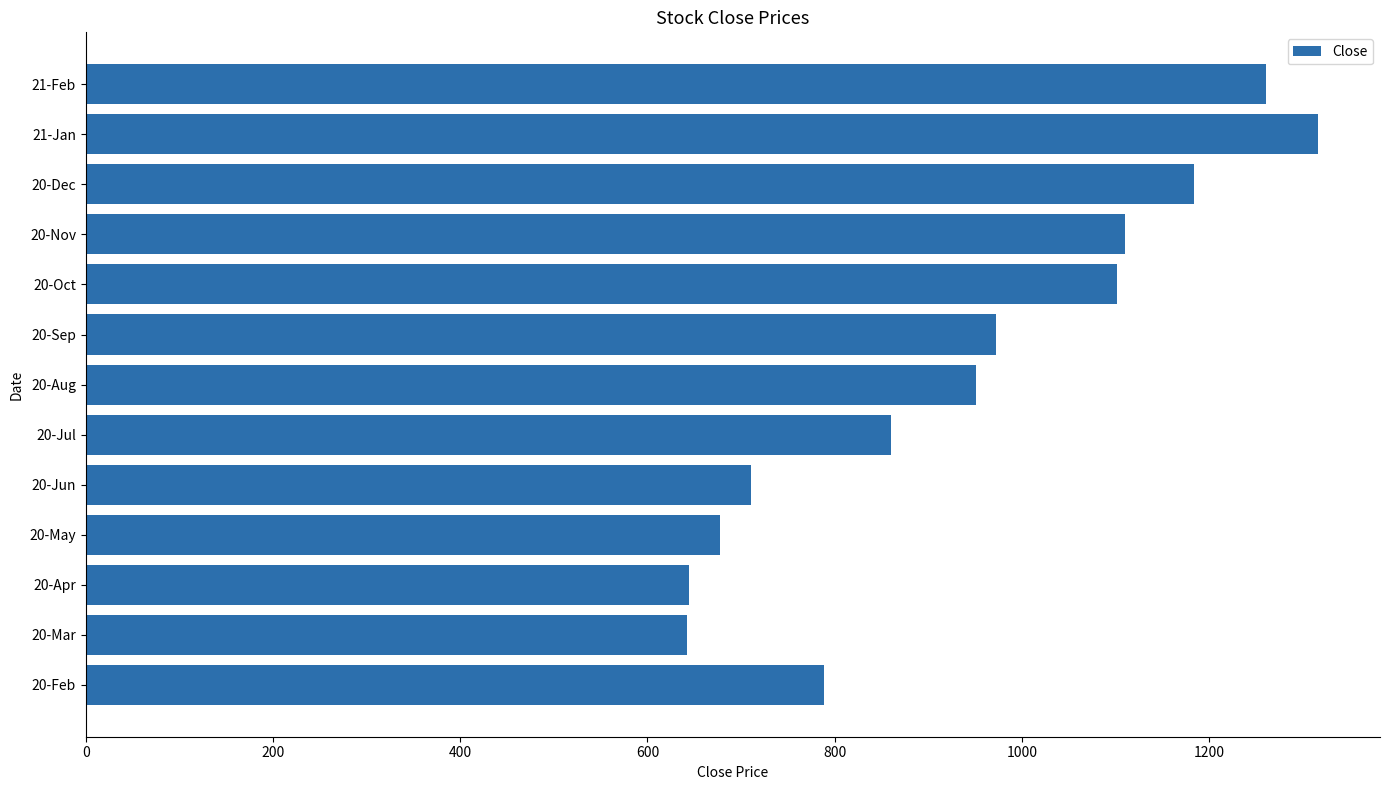

At which label is the value closest to 979?

20-Sep